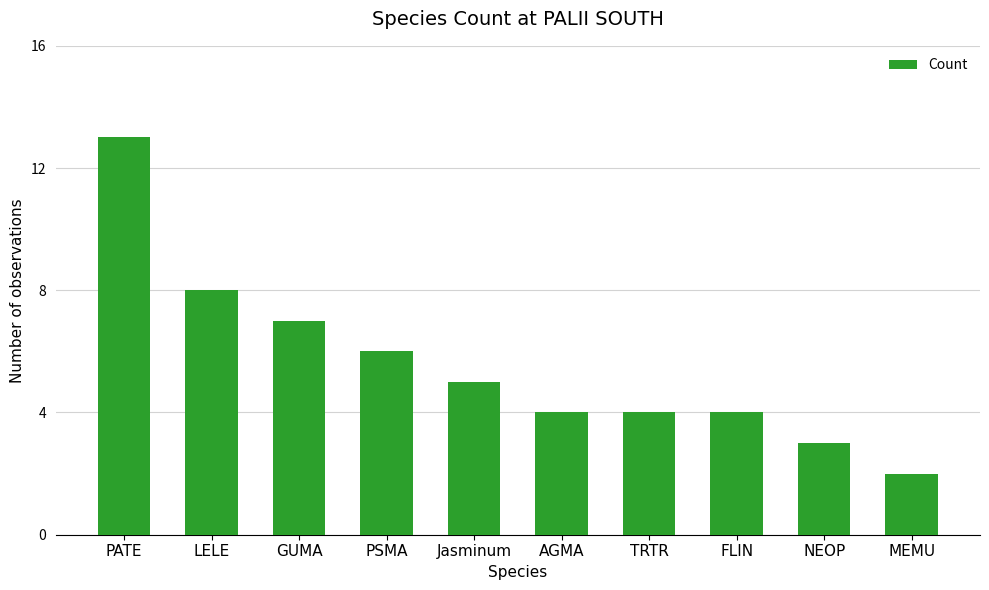

What is the label of the 3rd bar from the right?

FLIN